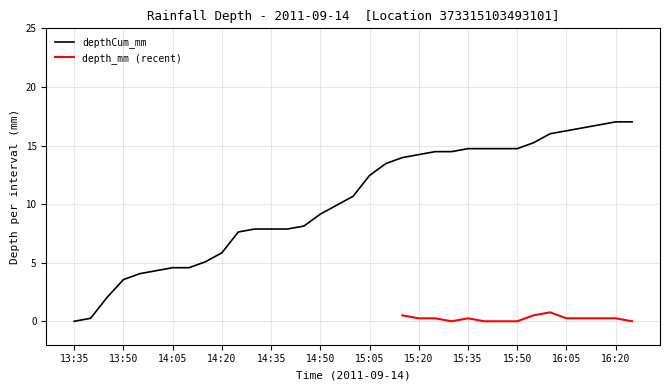

The value of depthCum_mm at 16:05 is 3.6. True or false?

False